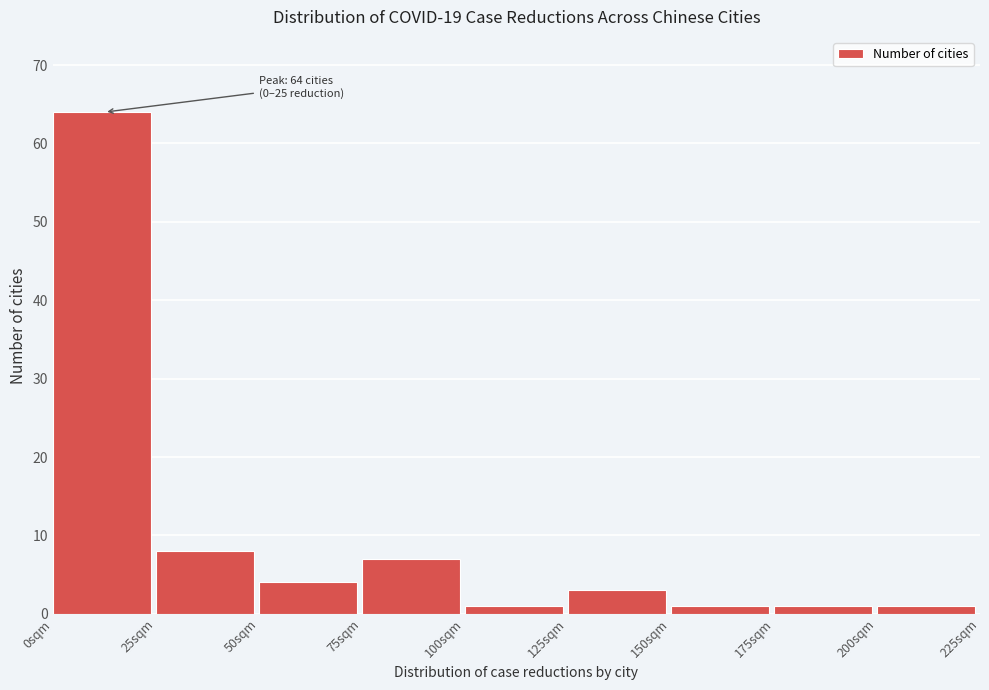

Over which range of the x-axis is the bar tallest?

0 to 25